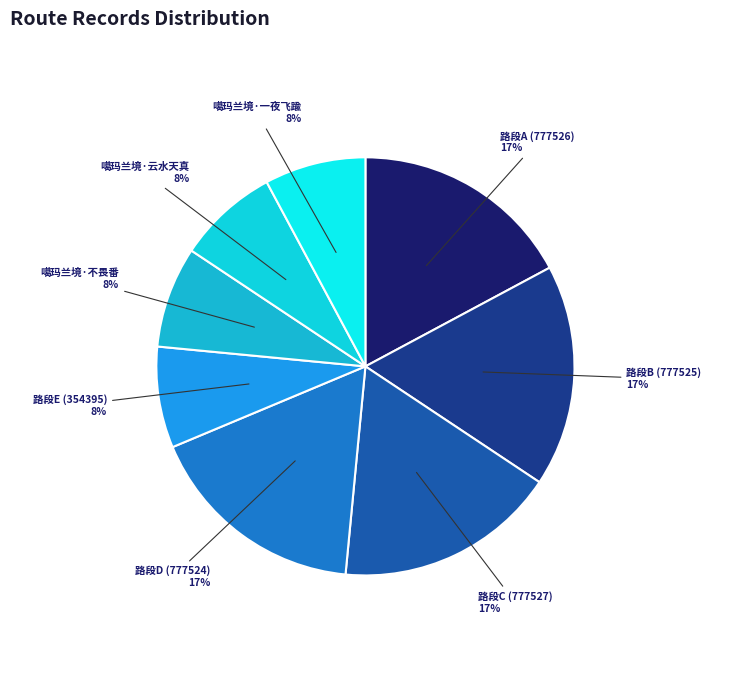

What is the ratio of the value at 路段A (777526) to the value at 路段B (777525)?

1.0